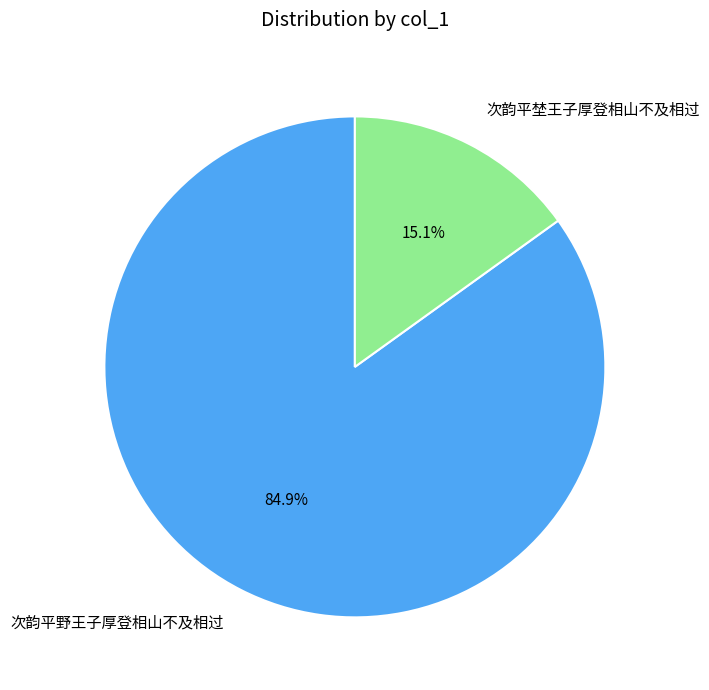

To the nearest percent, what percentage of the pie is 次韵平野王子厚登相山不及相过?

85%